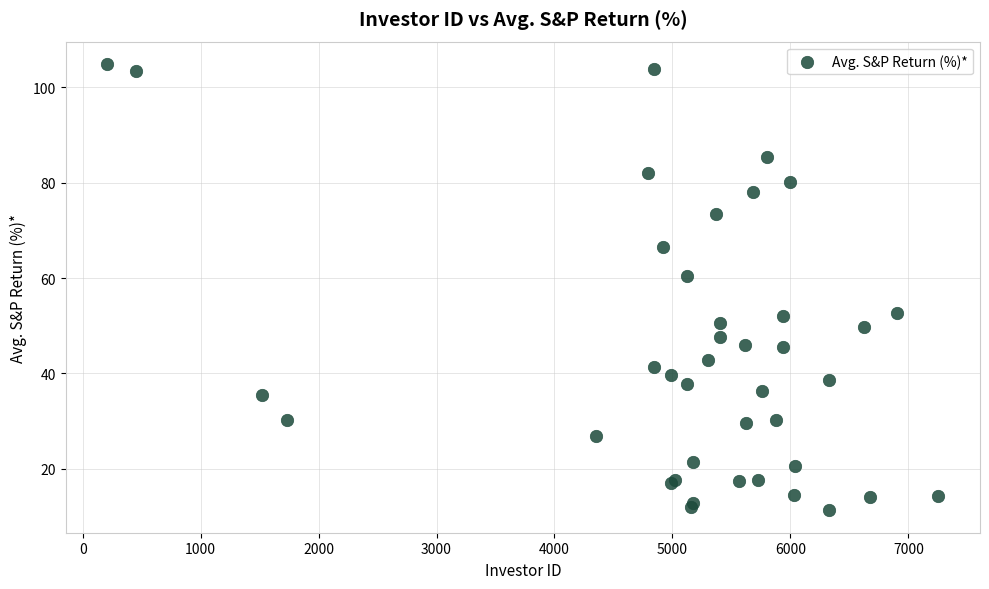

What Y value in the scatter plot is closest to 58?

60.5